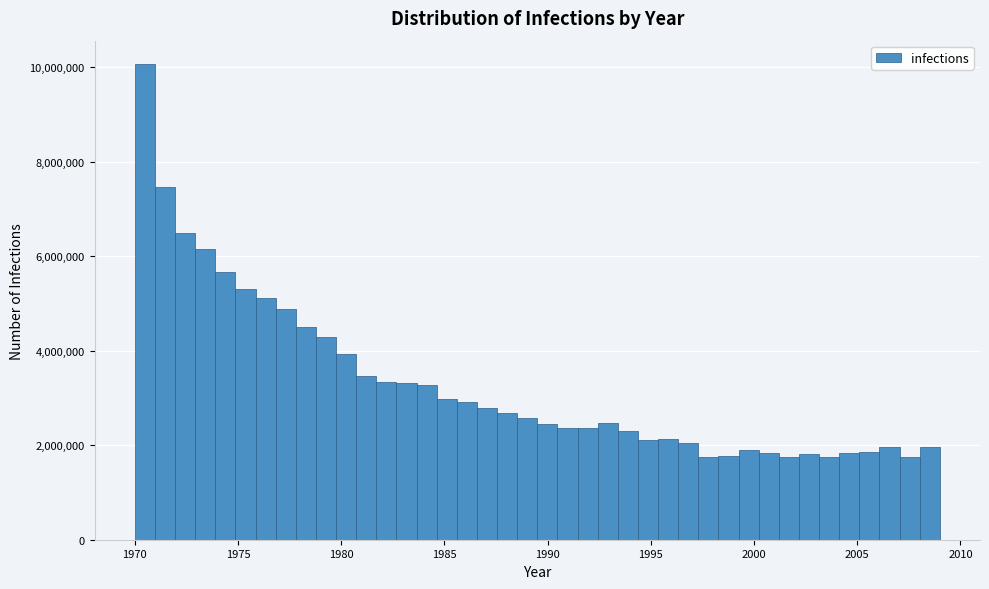

Read against the x-axis, roughly where is the centre of the tallest bar?

1970.5